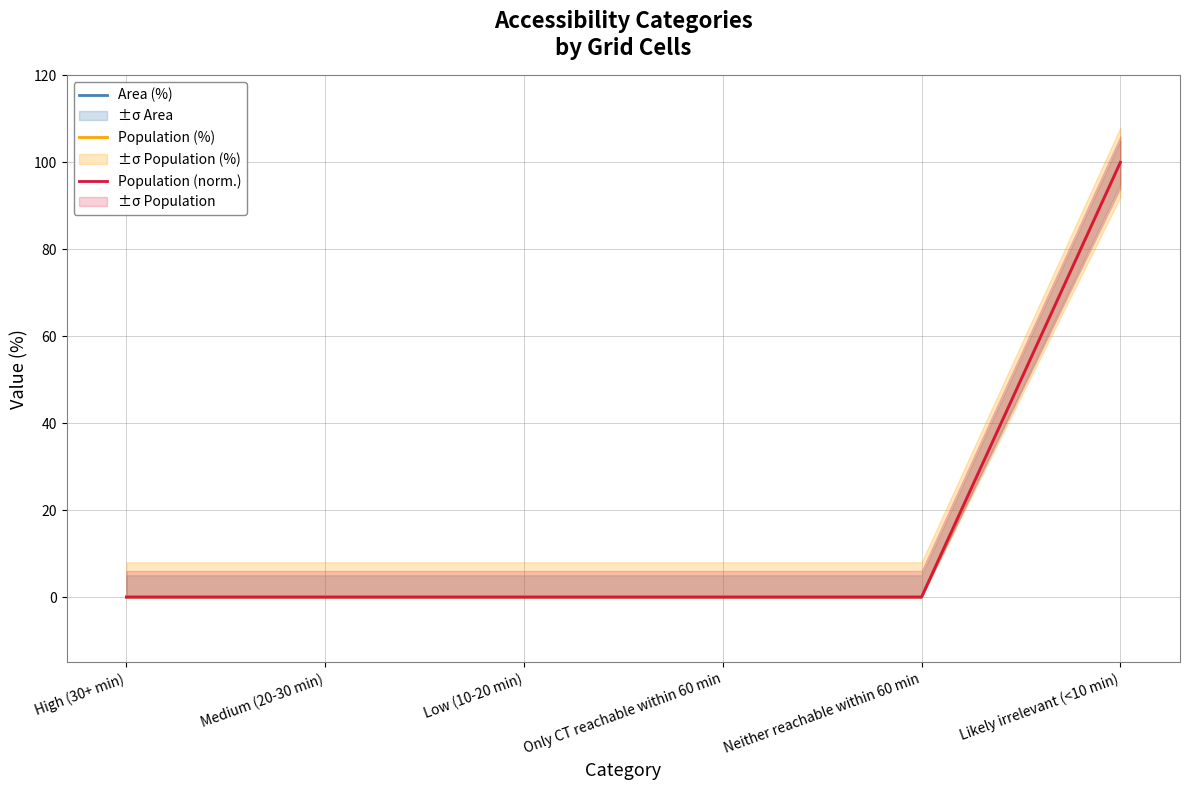

What are all the series names shown in the legend?

Area (%), Population (%), Population (norm.)